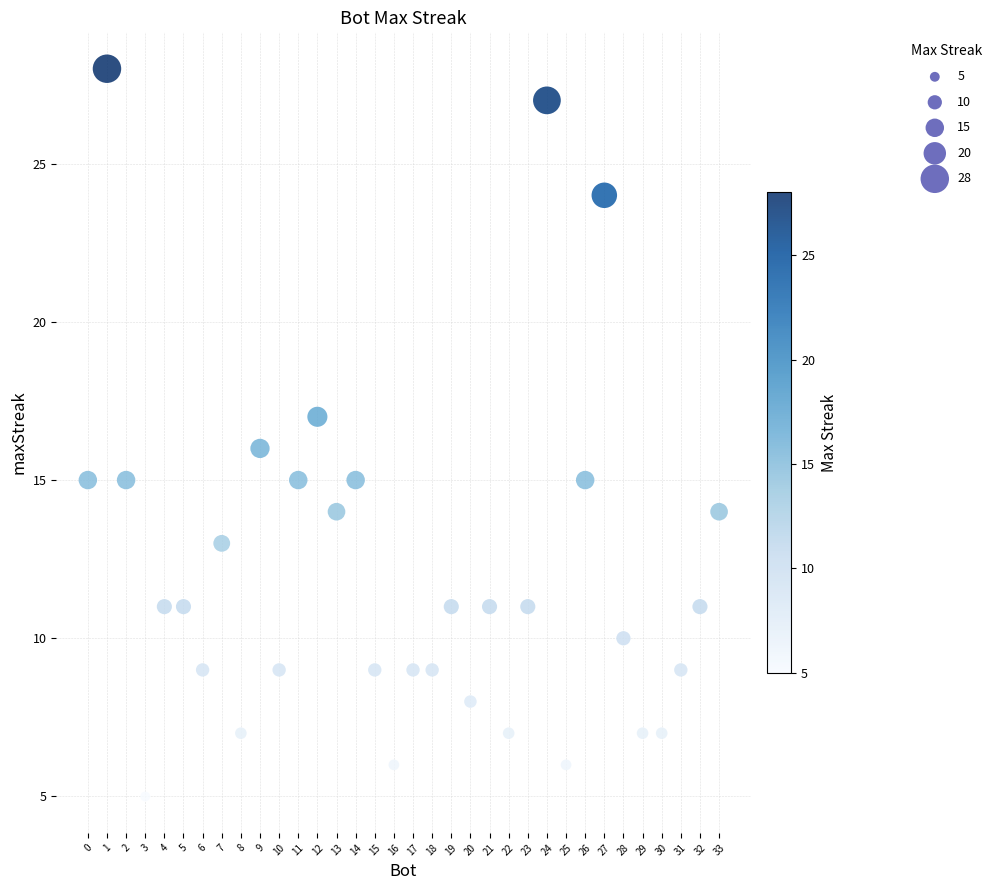

What is the range of X values (max minus min)?

33